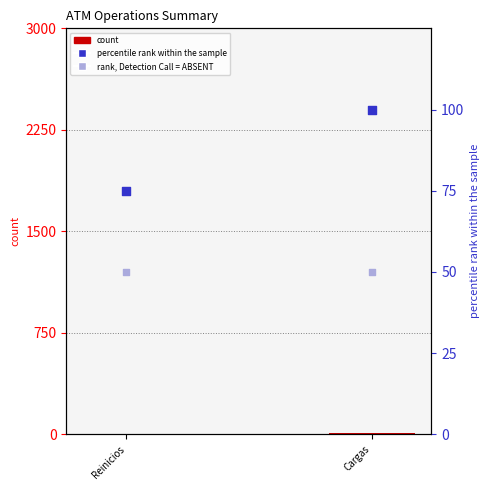

What are all the series names shown in the legend?

count, percentile rank within the sample, rank, Detection Call = ABSENT